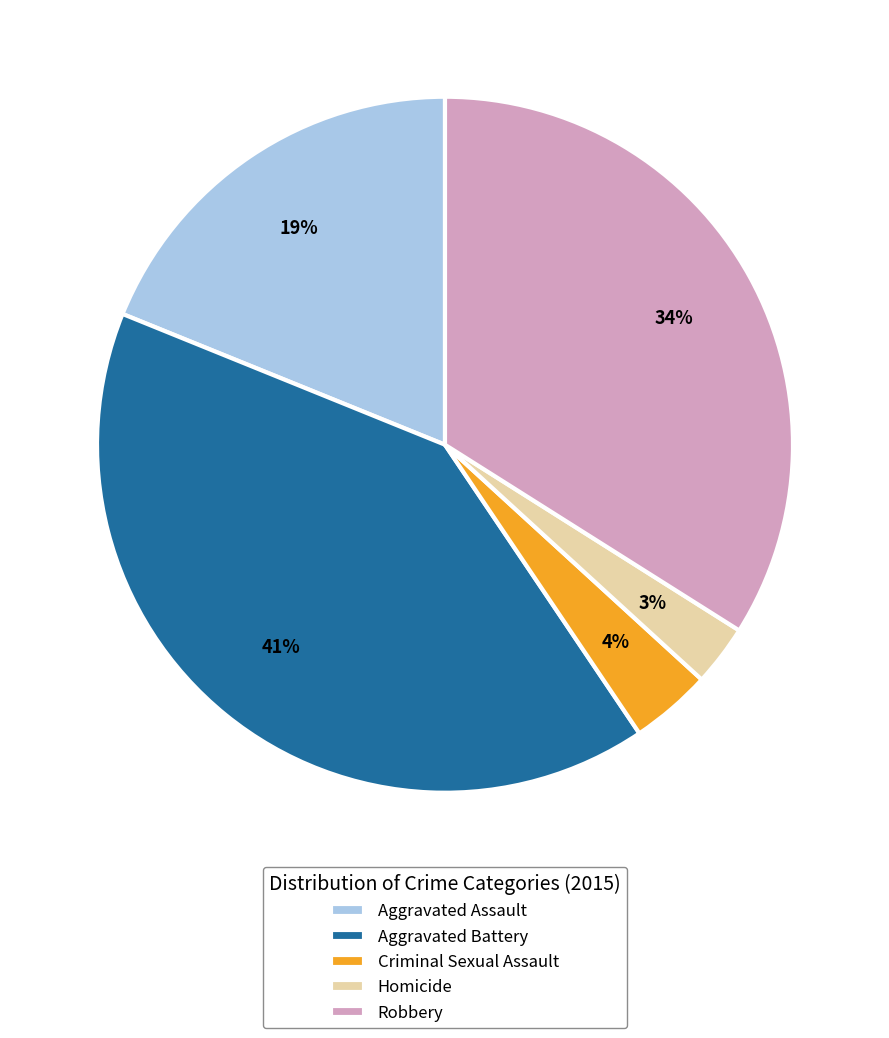

To the nearest percent, what is the difference between the largest and smallest slice percentages?

38%